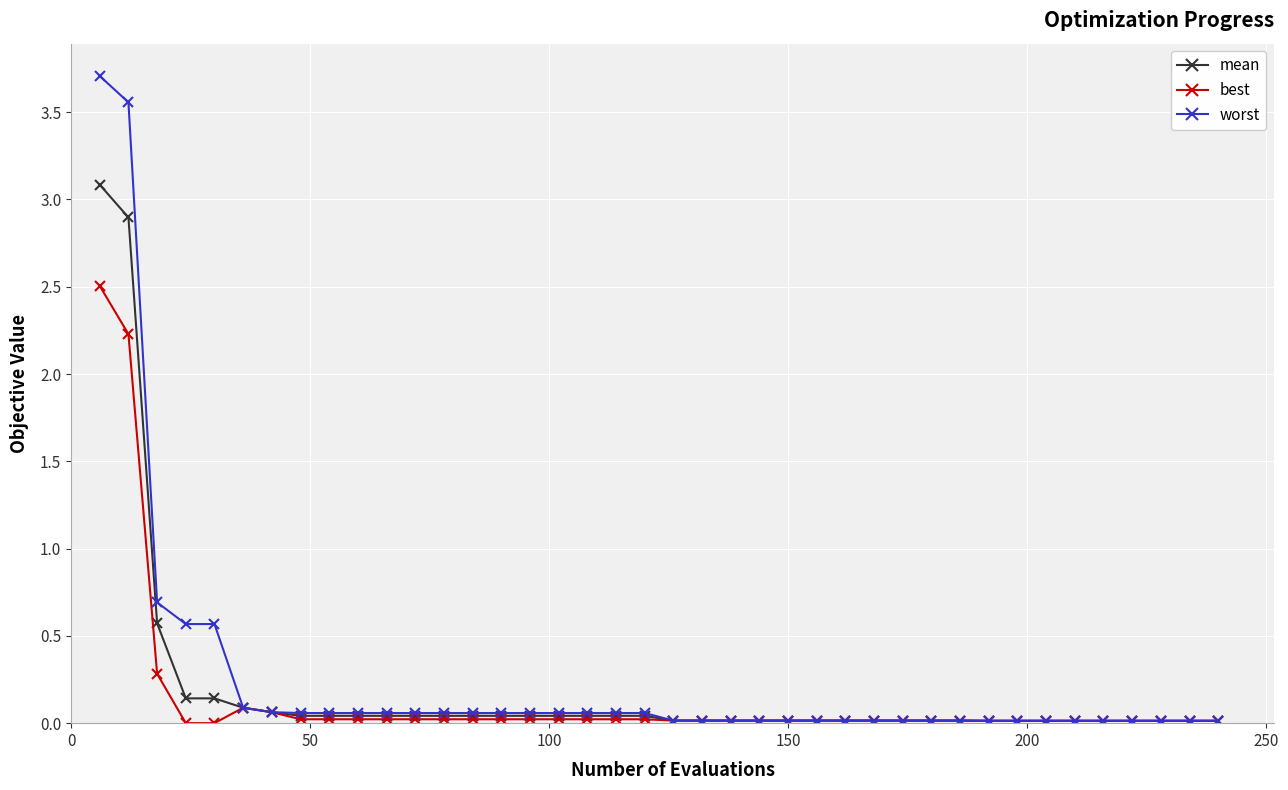

What is the maximum value shown in the chart?

3.7